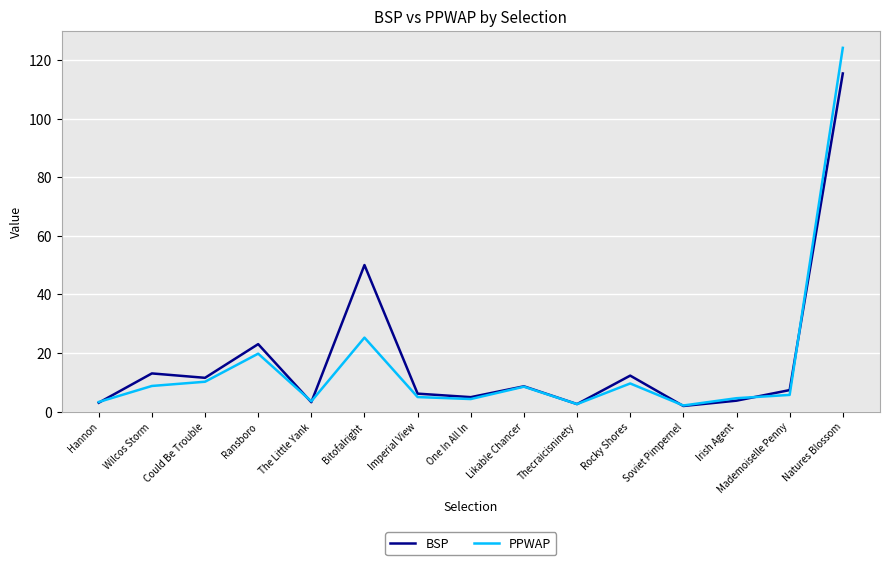

Is the value of BSP at Mademoiselle Penny greater than the value of PPWAP at Hannon?

Yes